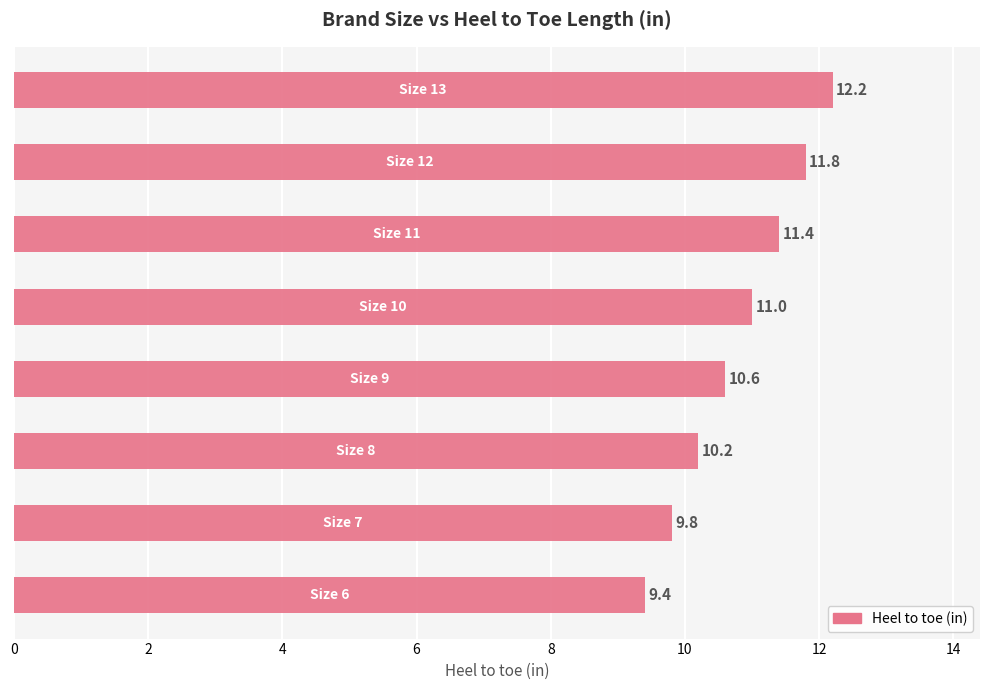

What is the greatest value displayed?

12.2